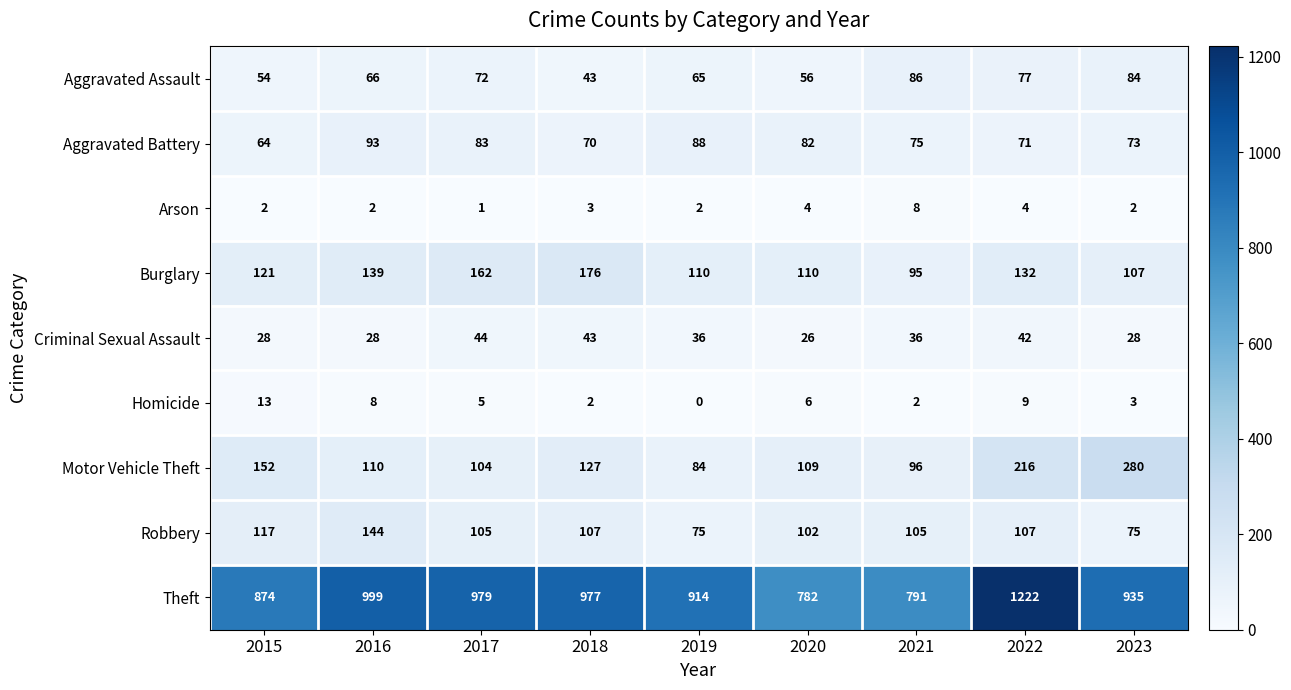

Which series has the largest total across all categories?

Theft